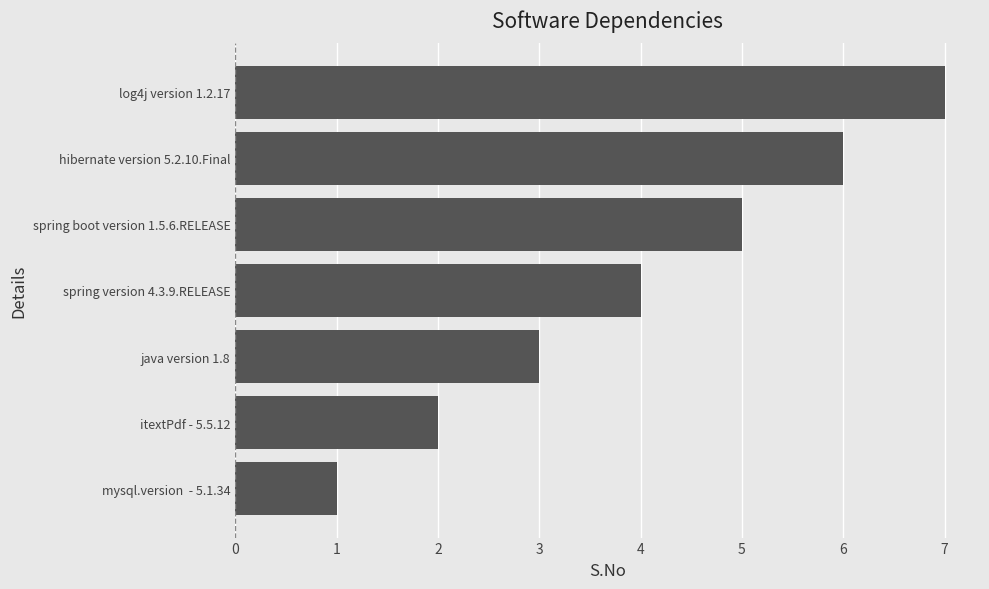

What is the average value?

4